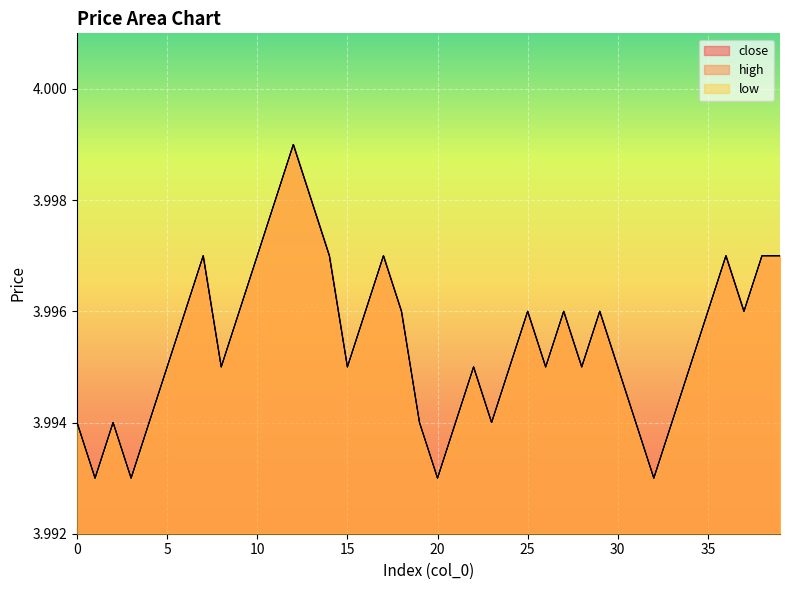

How many low values are between 3 and 4?

40